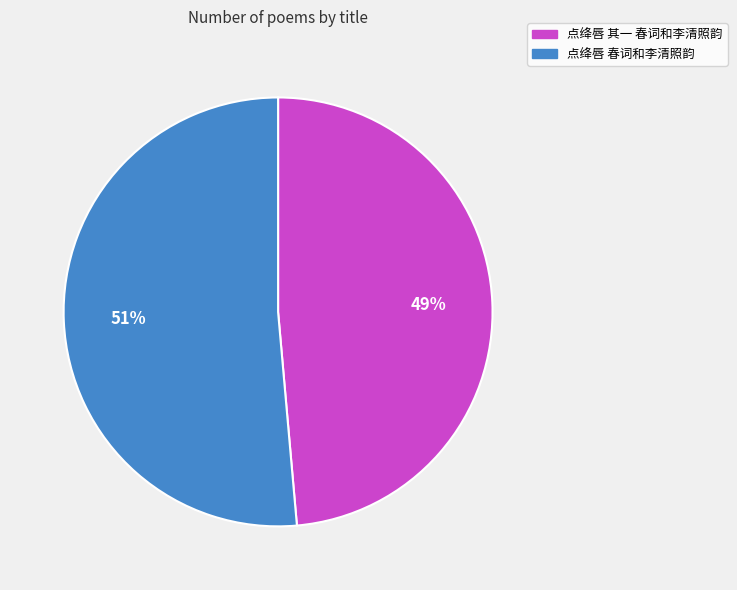

Which has a higher value, 点绛唇 其一 春词和李清照韵 or 点绛唇 春词和李清照韵?

点绛唇 春词和李清照韵